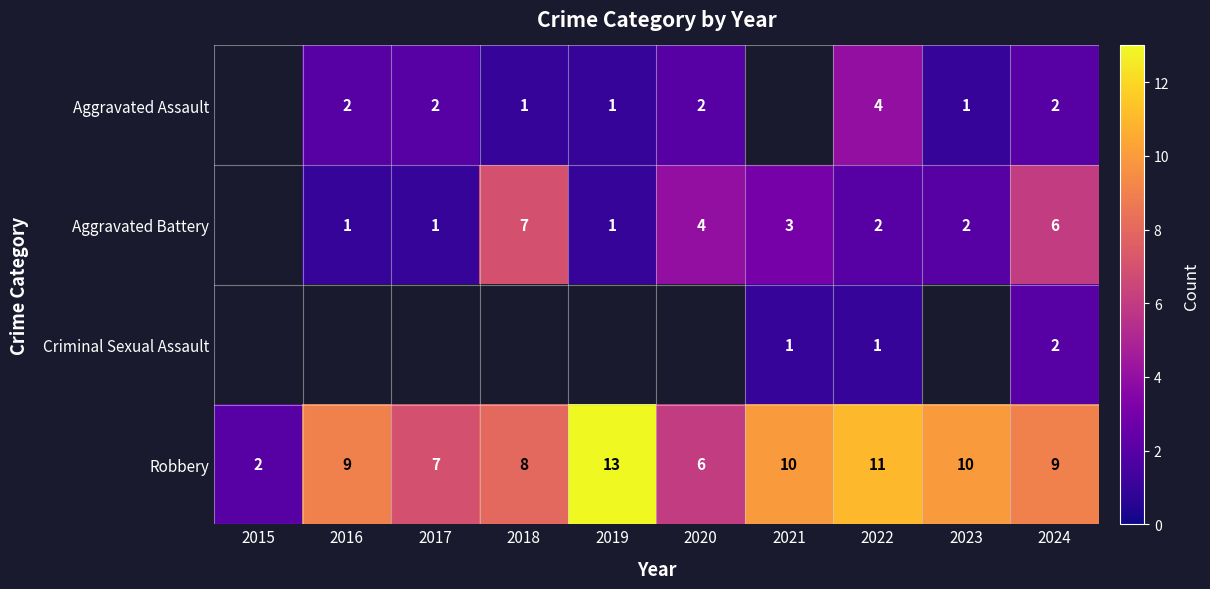

True or false: Aggravated Battery has a value of 6 at 2020.

False